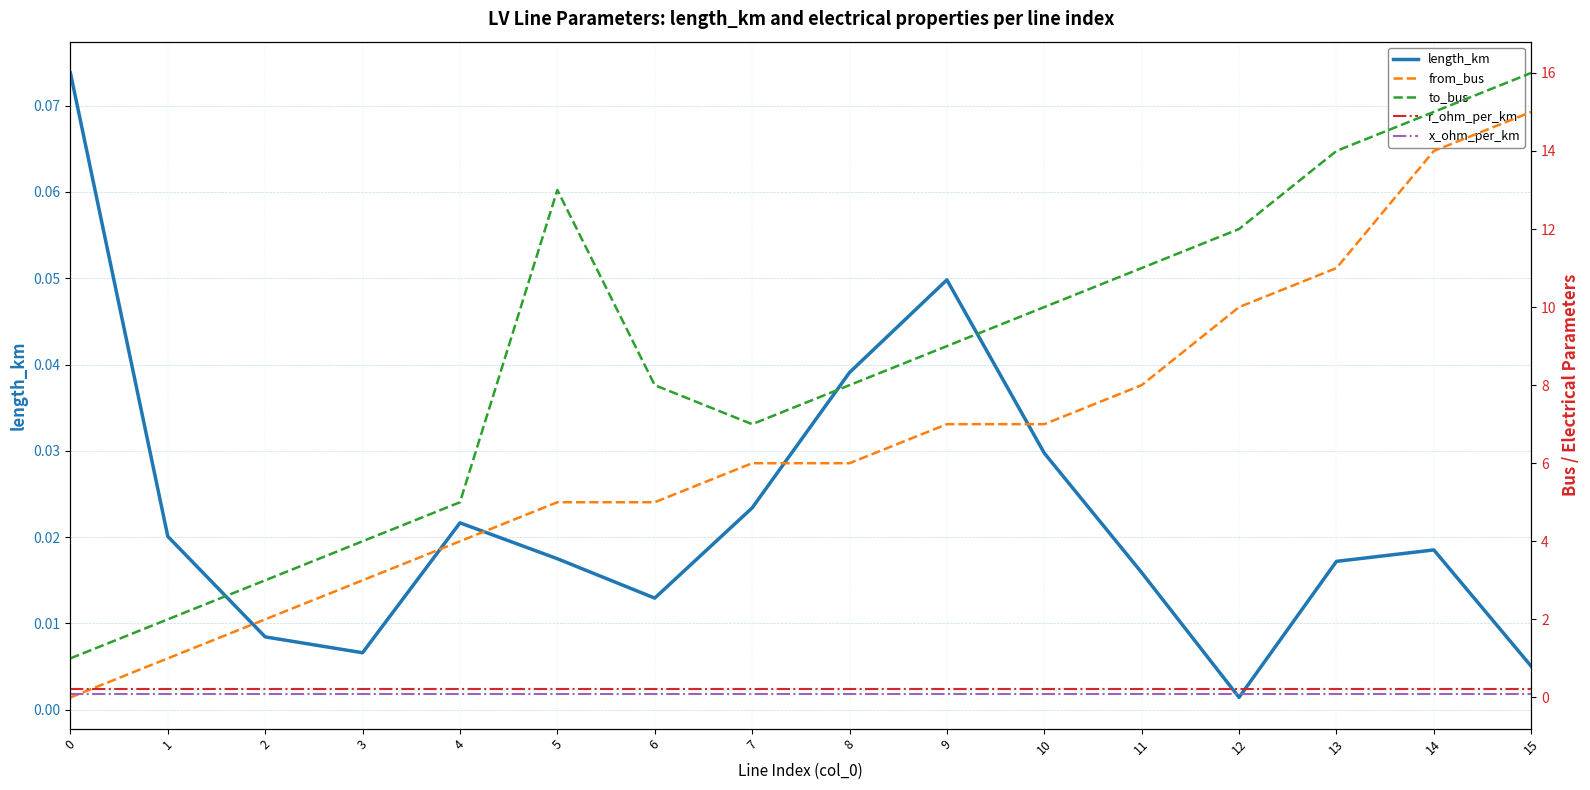

What is the approximate value of to_bus at 5?

13.0